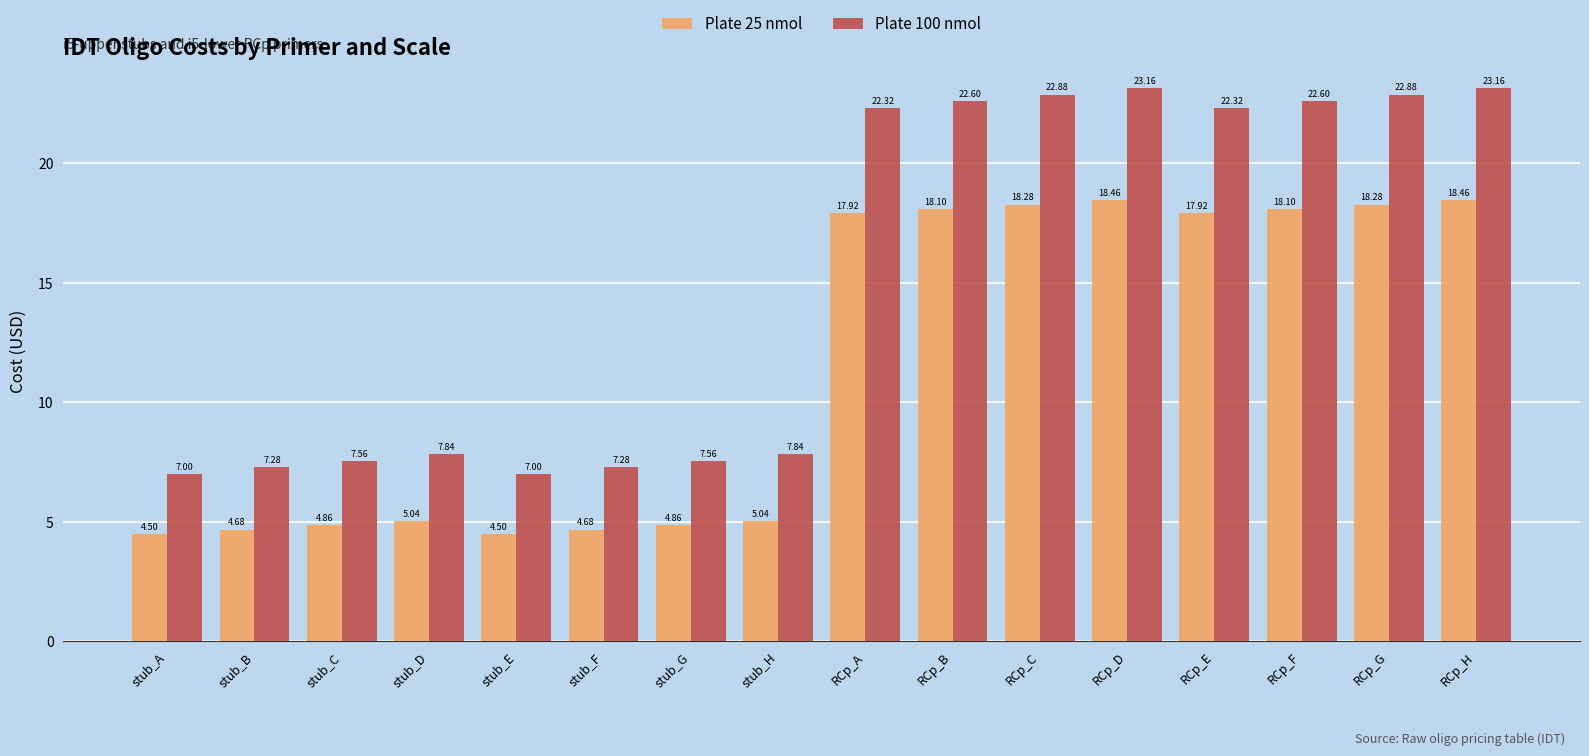

How many bars are there in each group?

2